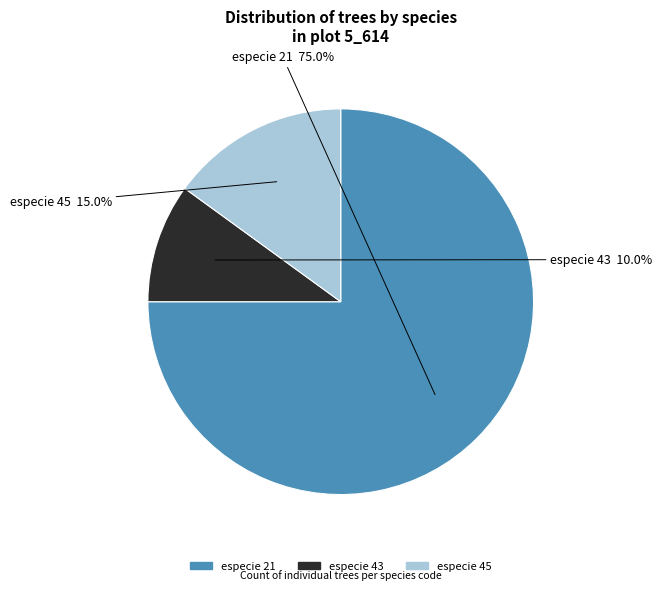

To the nearest percent, what is the average slice percentage?

33%